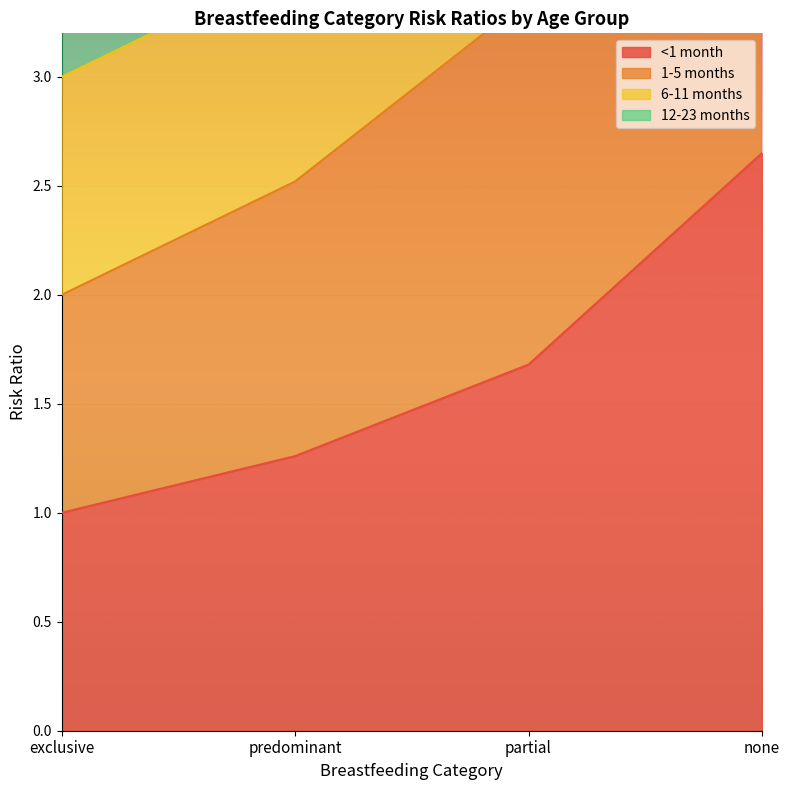

Which series has the largest total across all categories?

1-5 months